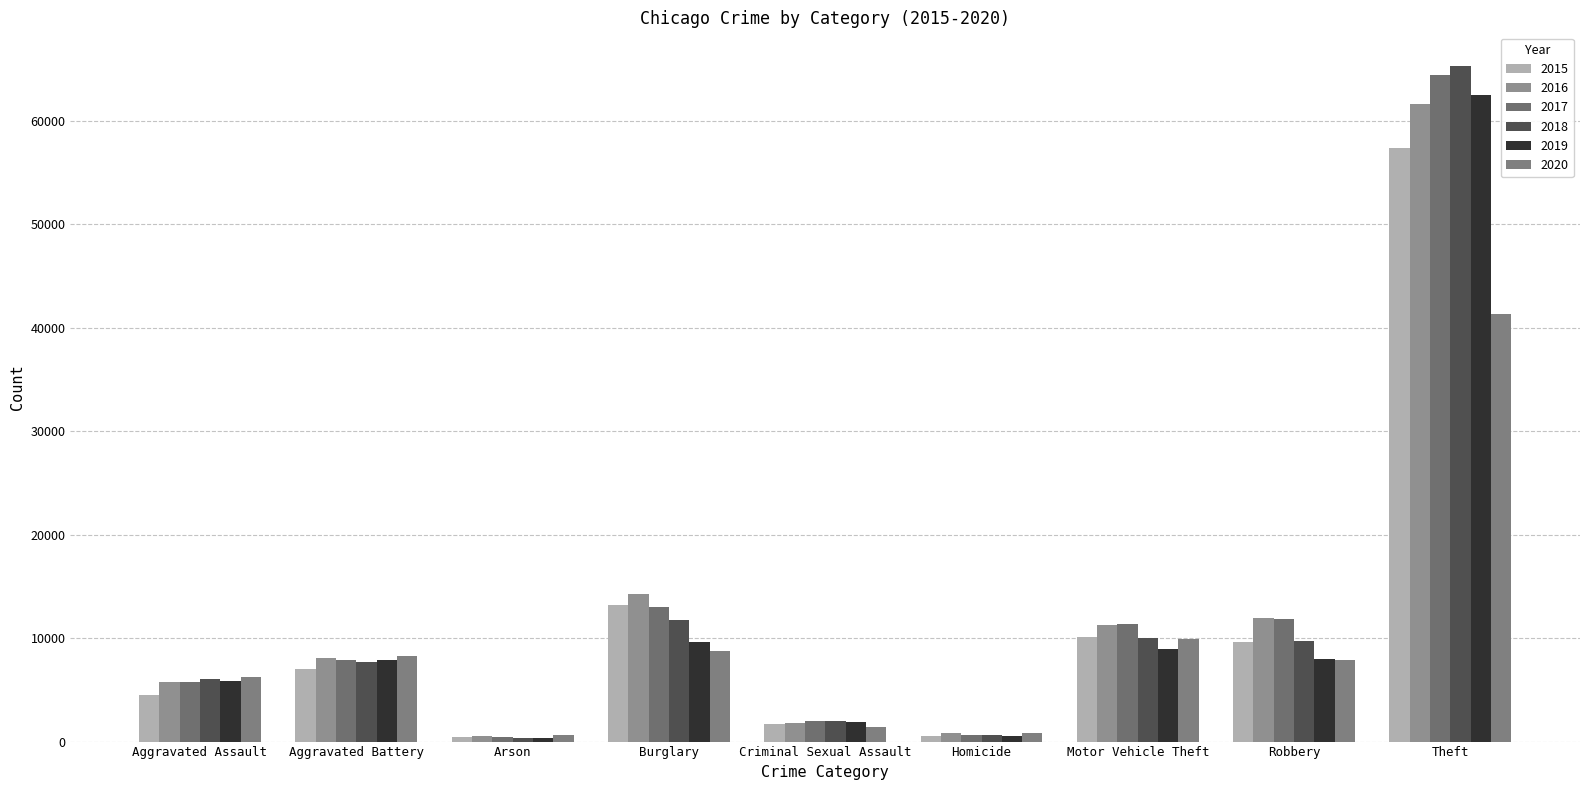

Which series has the widest spread of values?

2018